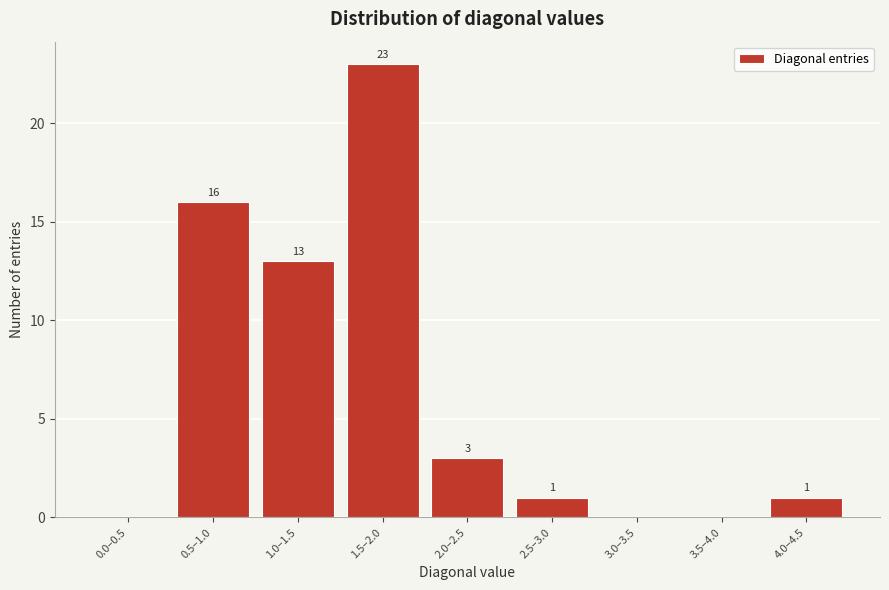

Reading left to right, transcribe all the data shown in this chart.

0.0–0.5=0	0.5–1.0=16	1.0–1.5=13	1.5–2.0=23	2.0–2.5=3	2.5–3.0=1	3.0–3.5=0	3.5–4.0=0	4.0–4.5=1